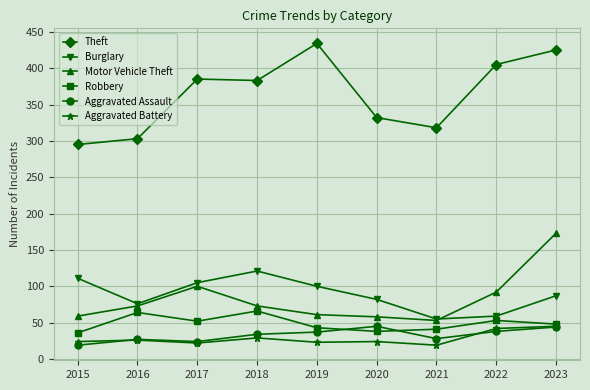

What is the sum of the Theft values at 2023 and 2021?

743